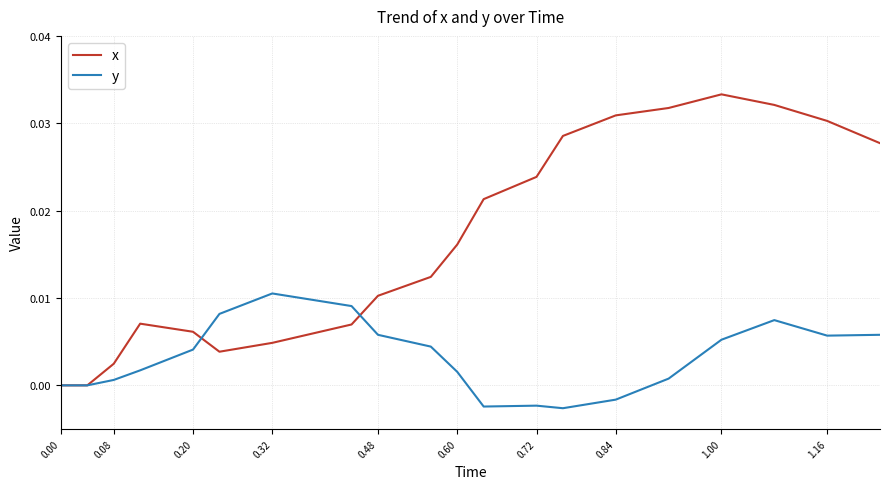

Which series has the widest spread of values?

x